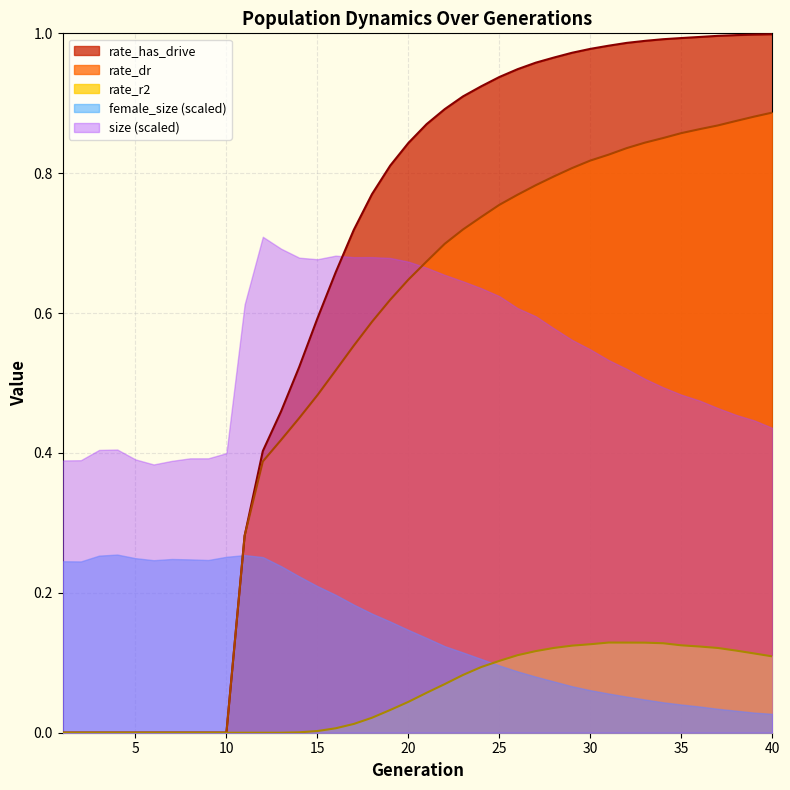

True or false: rate_has_drive and rate_r2 cross at least once.

False